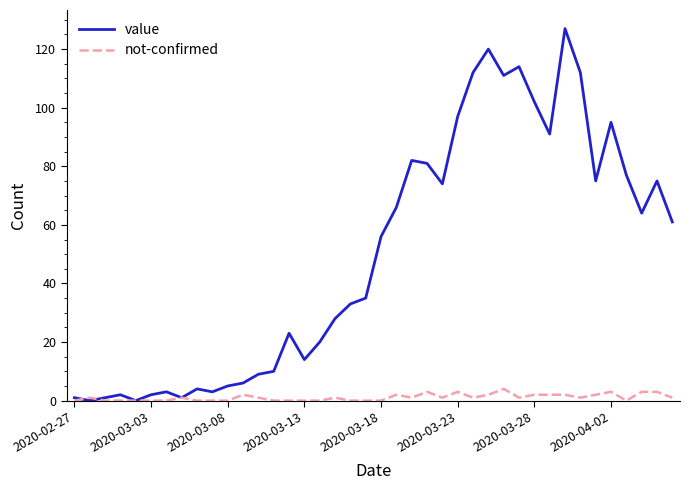

Rank the series by their average value, from lowest to highest.

not-confirmed, value